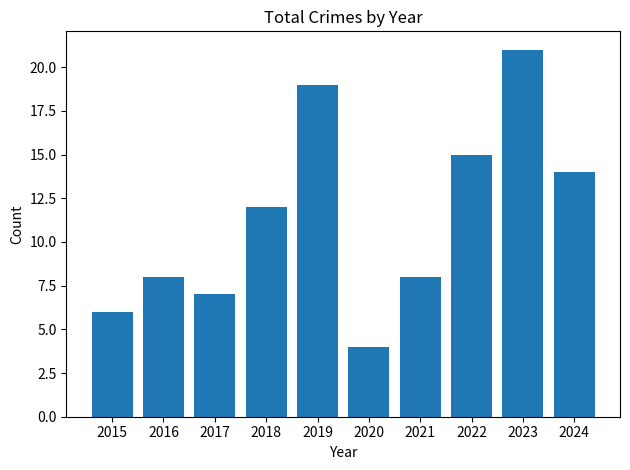

What is the value of the 10th bar from the left?

14